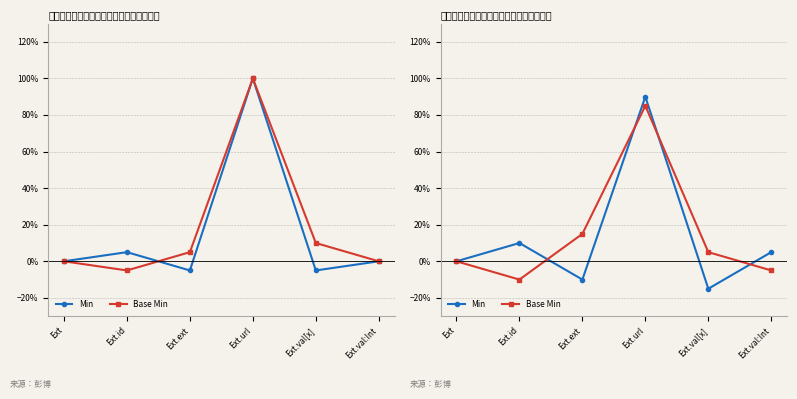

Which series has the largest range (max minus min)?

Min